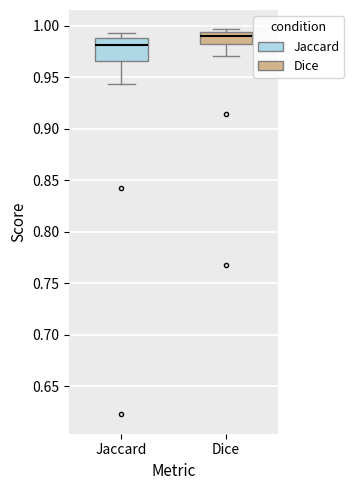

Which box is the tallest, from its lower edge to its upper edge?

Jaccard